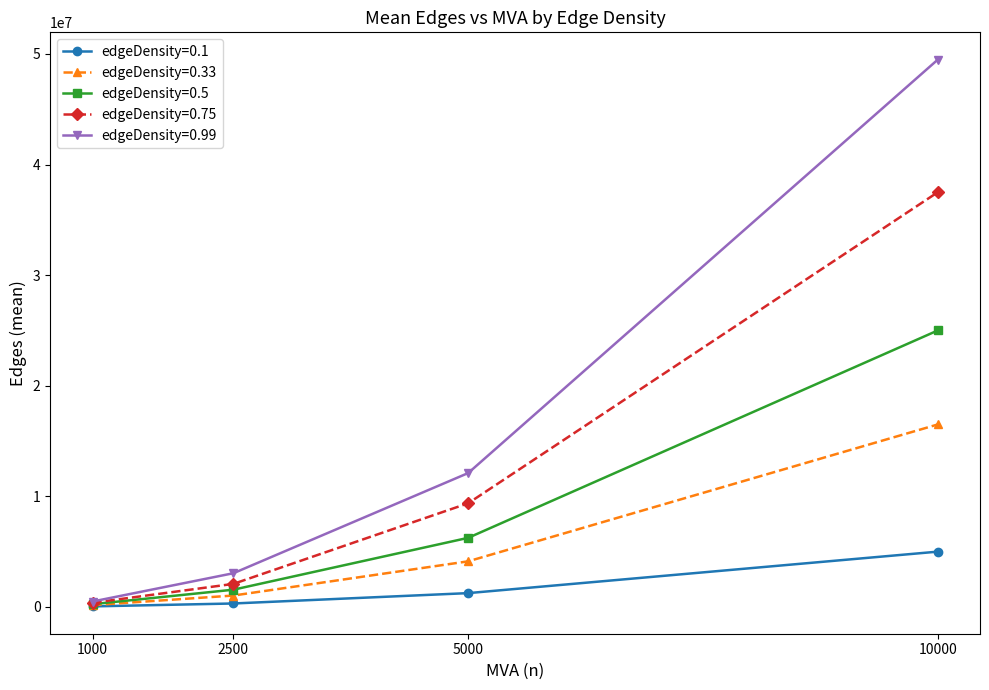

How many lines are shown in the chart?

5